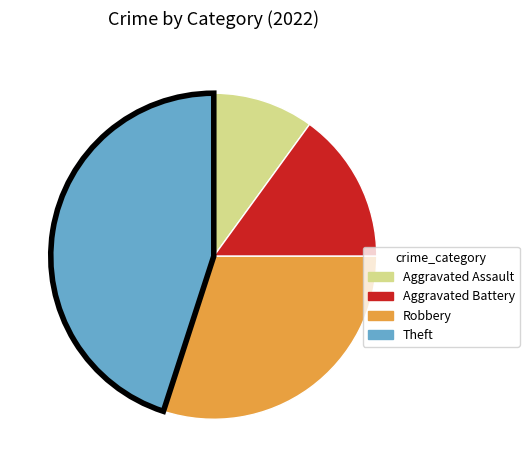

How many slices are in this pie chart?

4